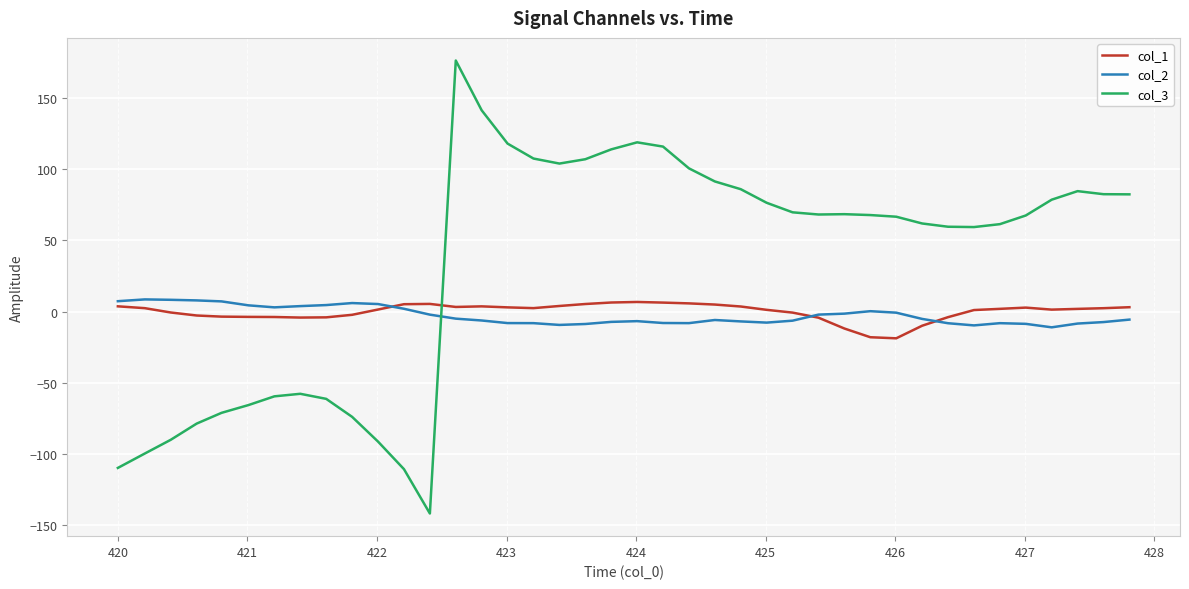

Which series has the largest range (max minus min)?

col_3